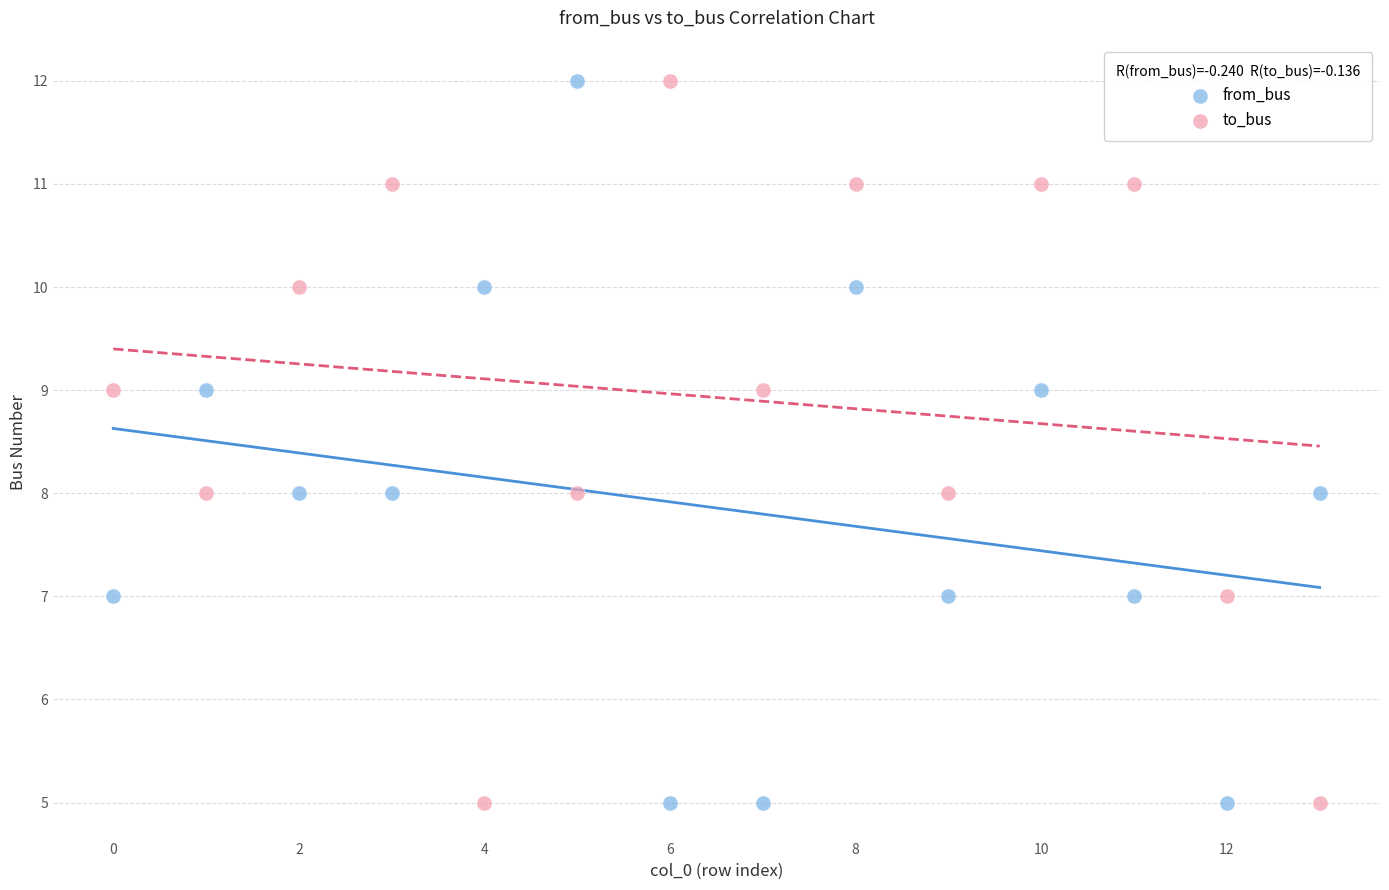

Across all data points, what is the range of Y values (max minus min)?

7